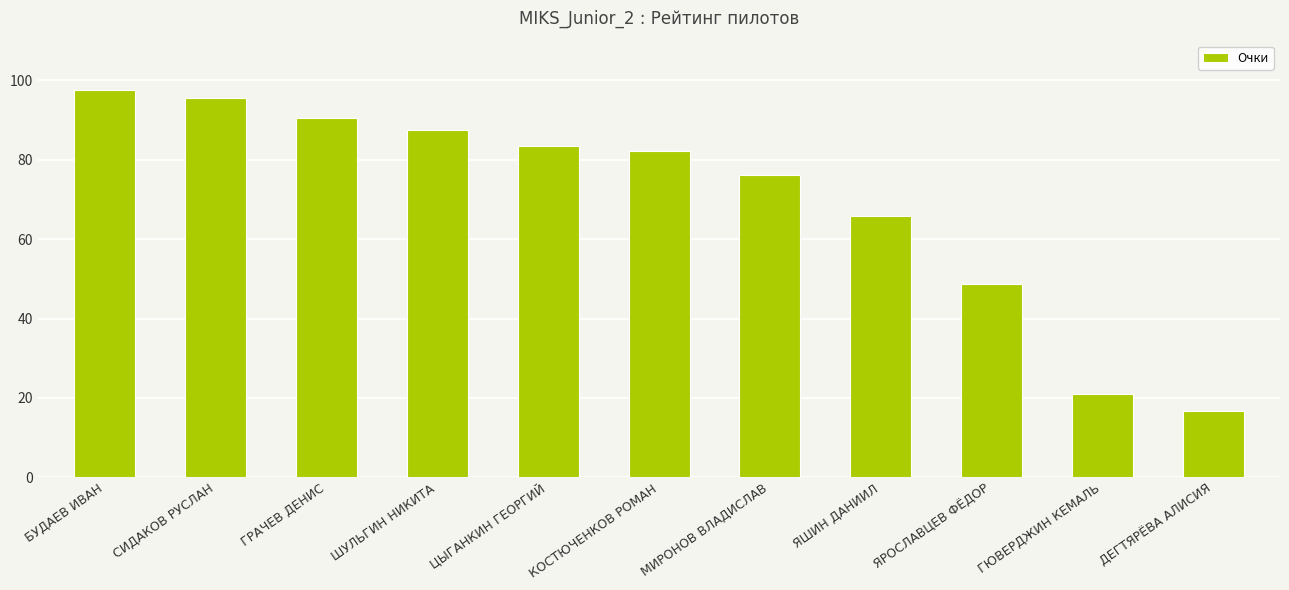

How many values are below 82?

5